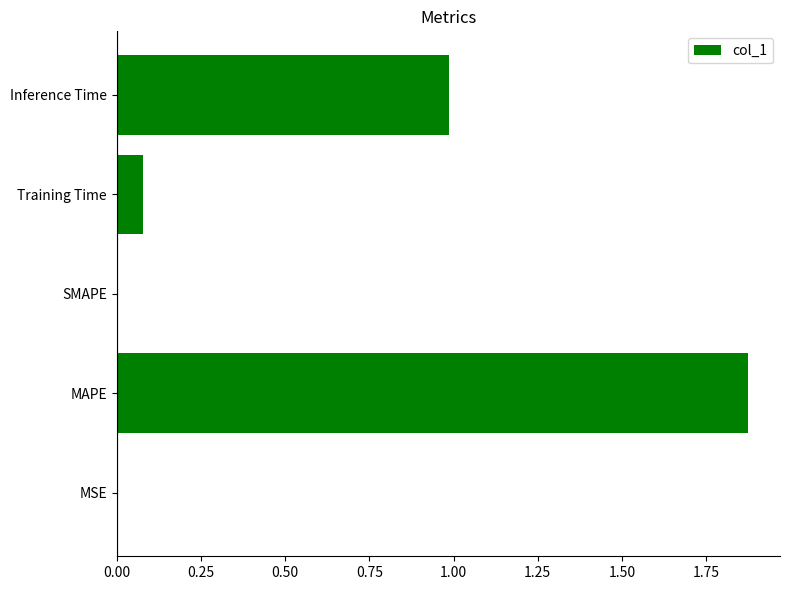

Are the bars horizontal?

Yes